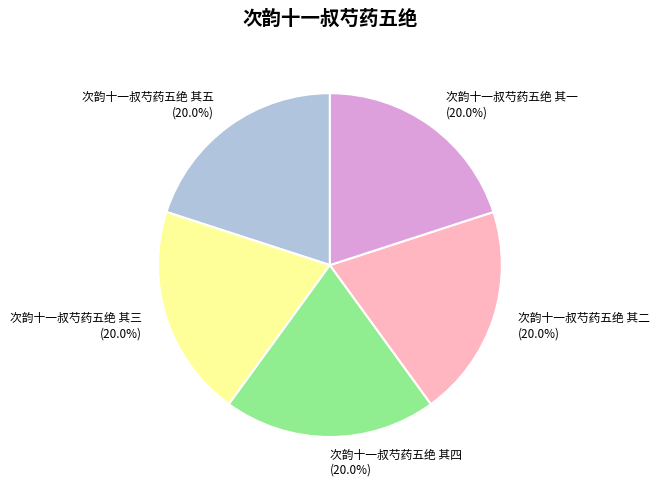

Does any single category account for the majority?

No